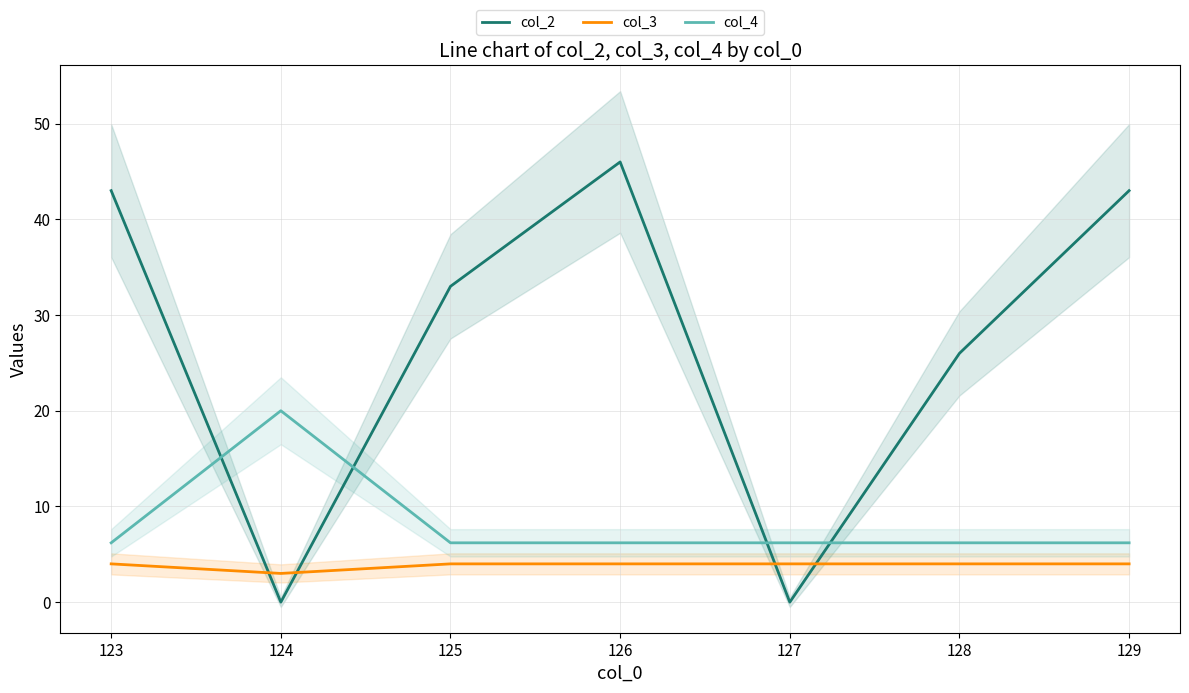

True or false: col_4 has a value of 8.6 at 128.

False